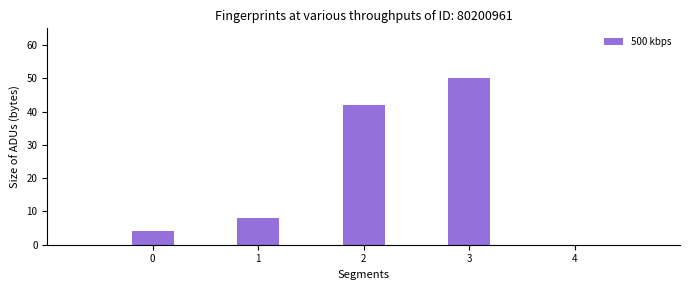

What is the average value?

26